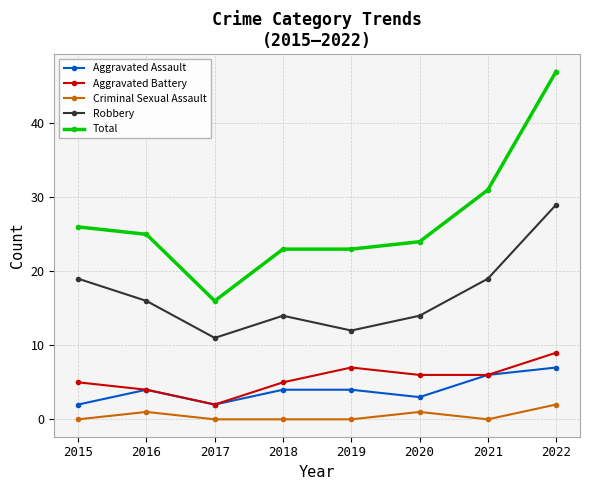

Where is Total nearest to the value 31?

2021